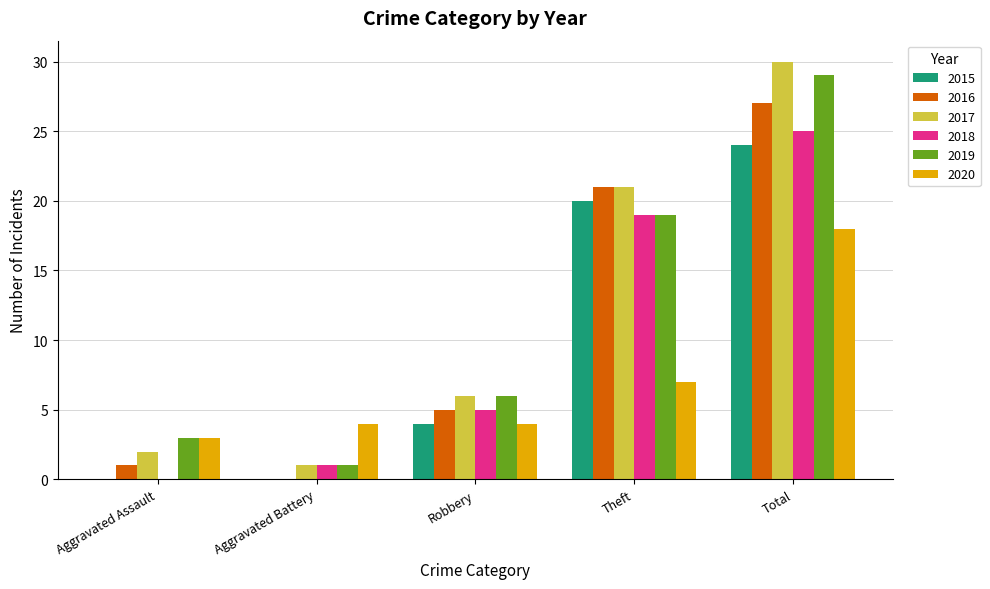

Which series has the largest total across all categories?

2017